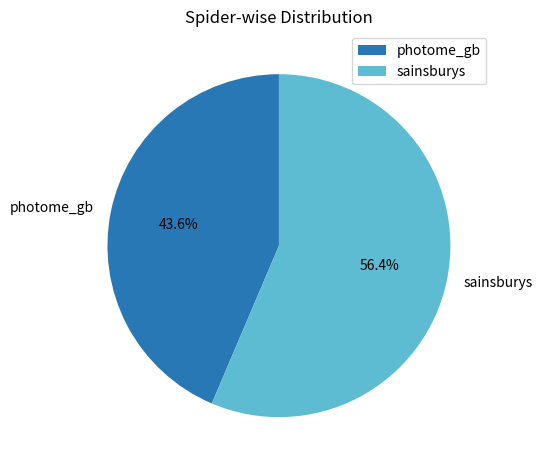

To the nearest percent, what portion does sainsburys represent?

56%